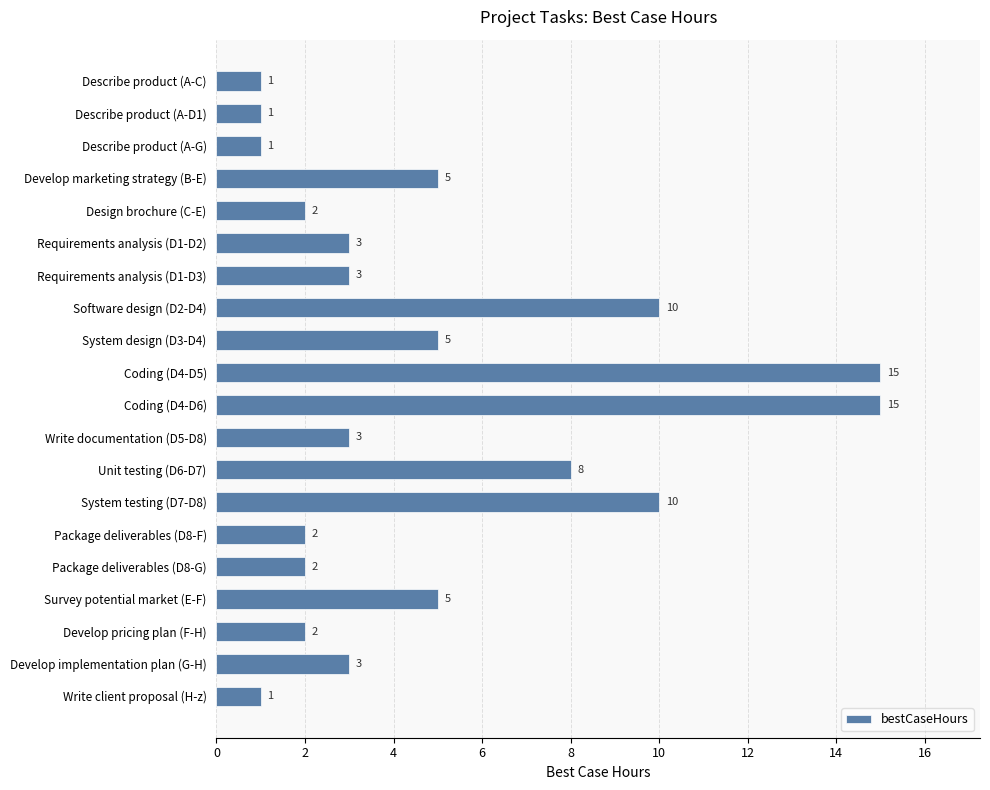

What is the change in value from System testing (D7-D8) to Develop implementation plan (G-H)?

-7